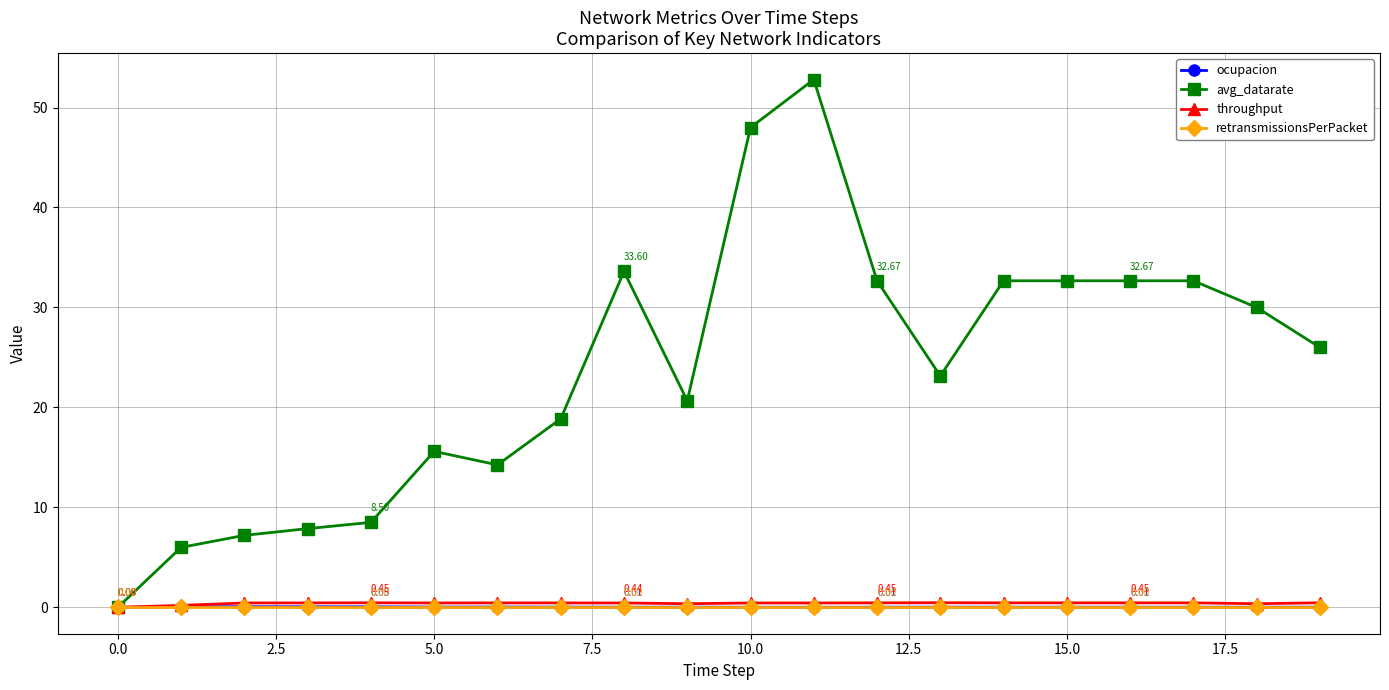

Which series has the largest range (max minus min)?

avg_datarate